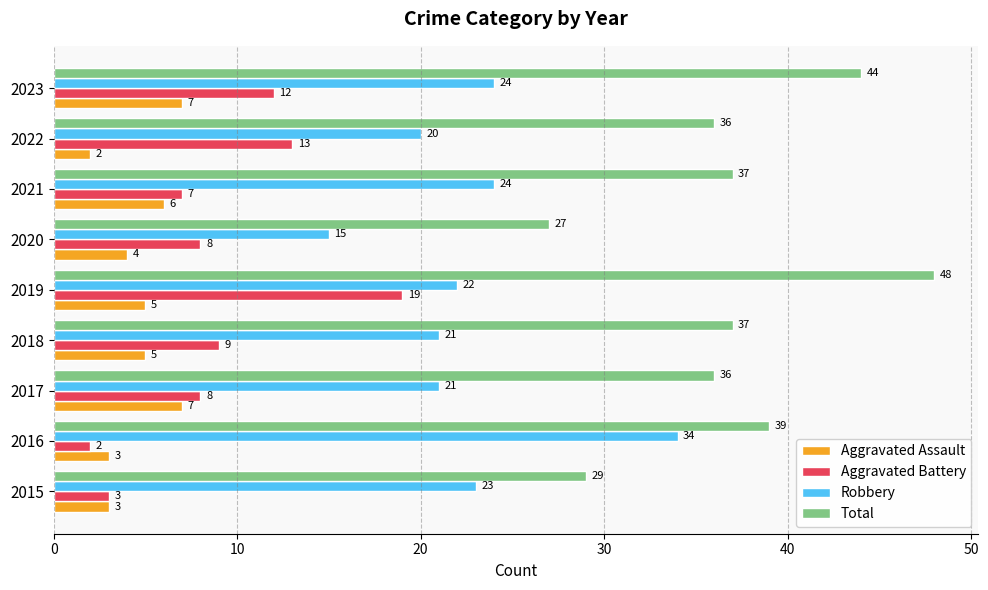

Is the value of Total at 2019 greater than the value of Robbery at 2022?

Yes